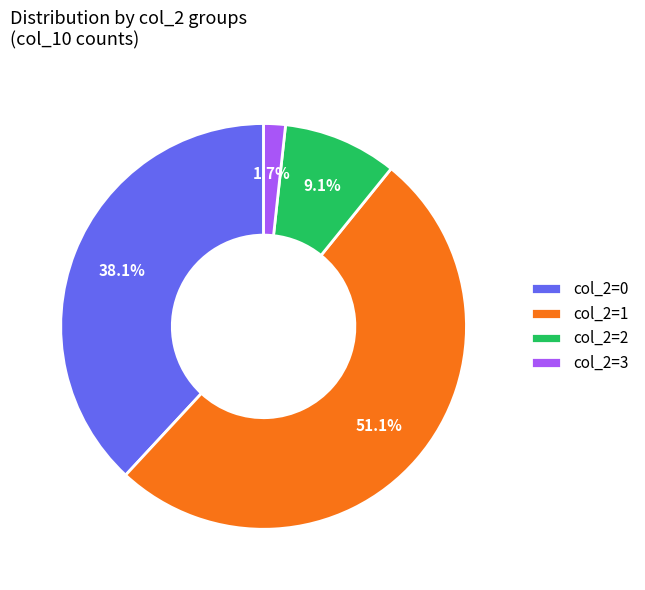

Is col_2=0 the majority of the pie?

No